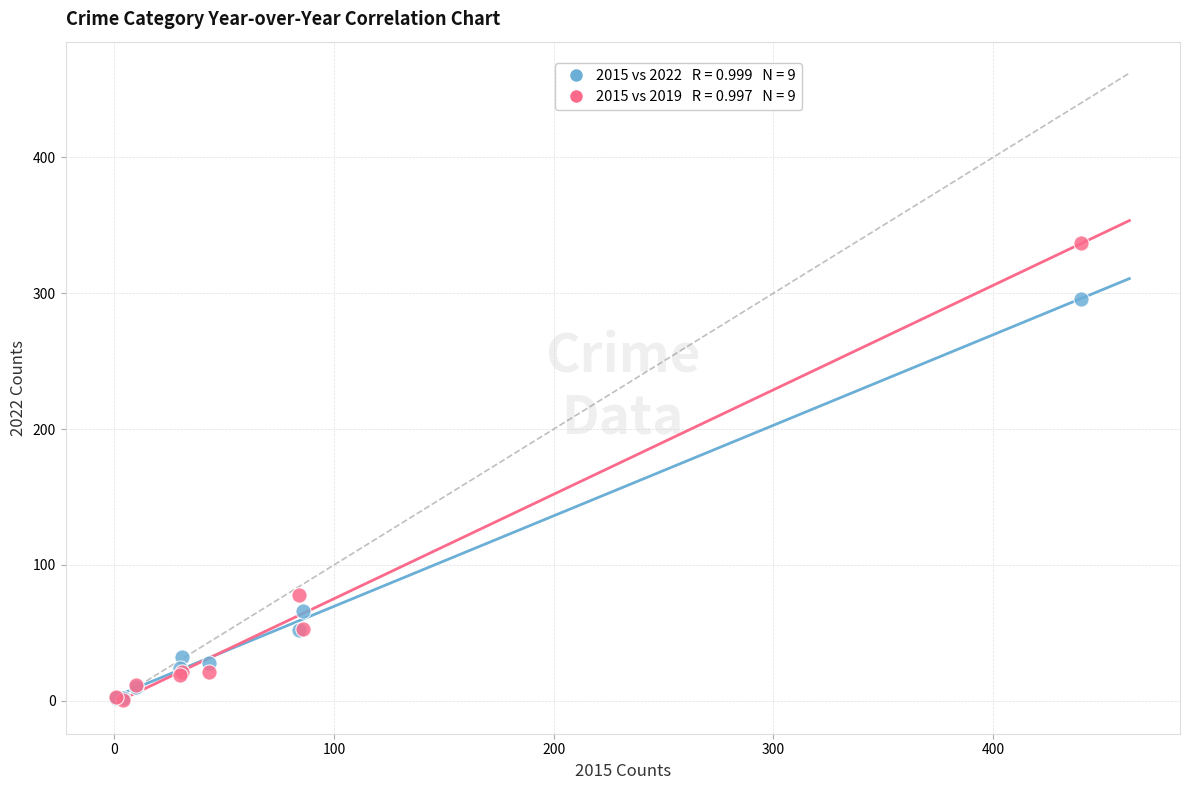

Across all series, what Y value is closest to 169?

78